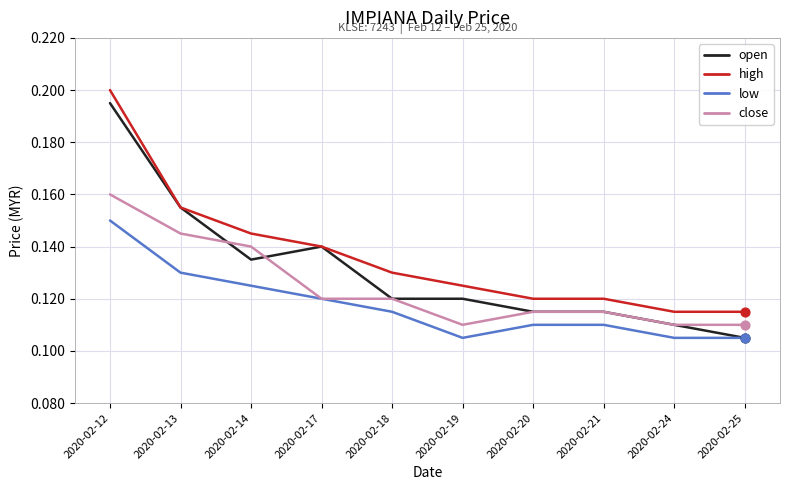

Which series changed the most between 2020-02-14 and 2020-02-18?

close